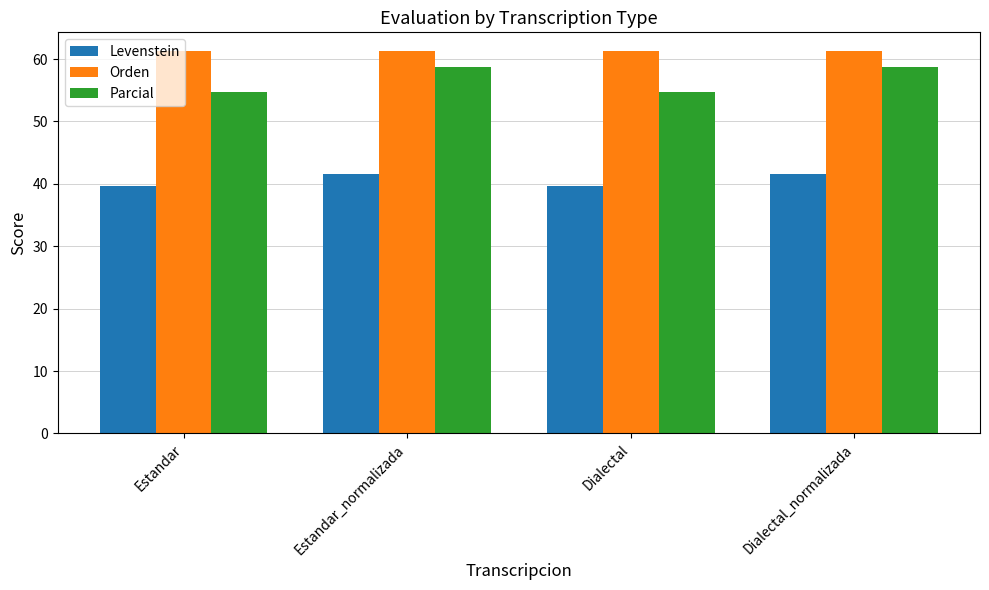

Reading left to right, extract all data points from this chart.

Levenstein: 39.6	41.5	39.6	41.5
Orden: 61.2	61.2	61.2	61.2
Parcial: 54.7	58.8	54.7	58.8